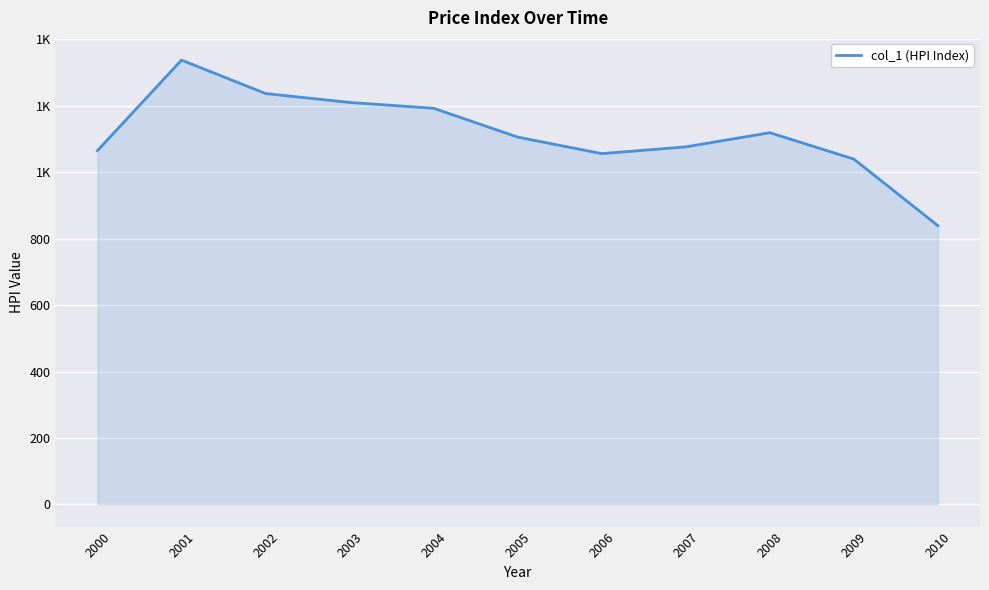

Where does the data first go above 1105?

2001